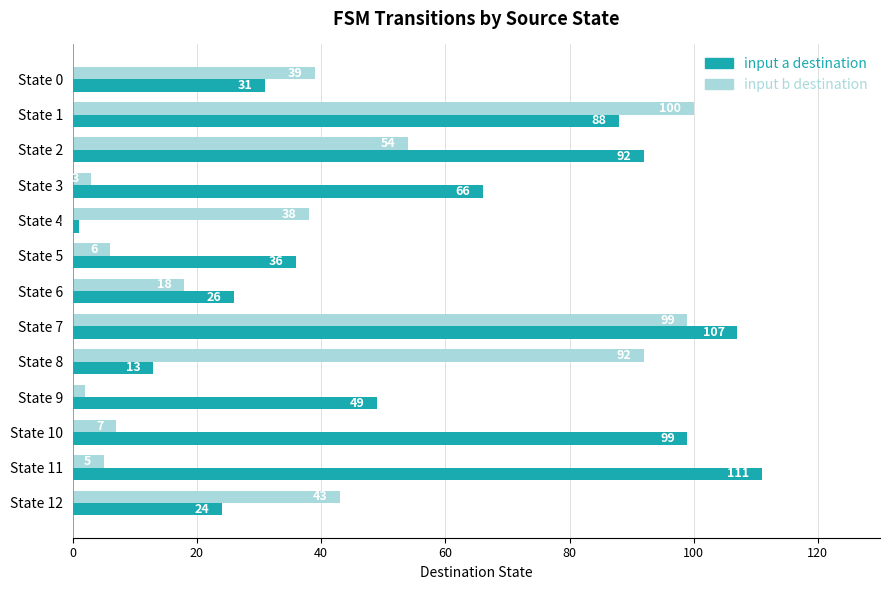

At which category is the sum across all series the highest?

State 7